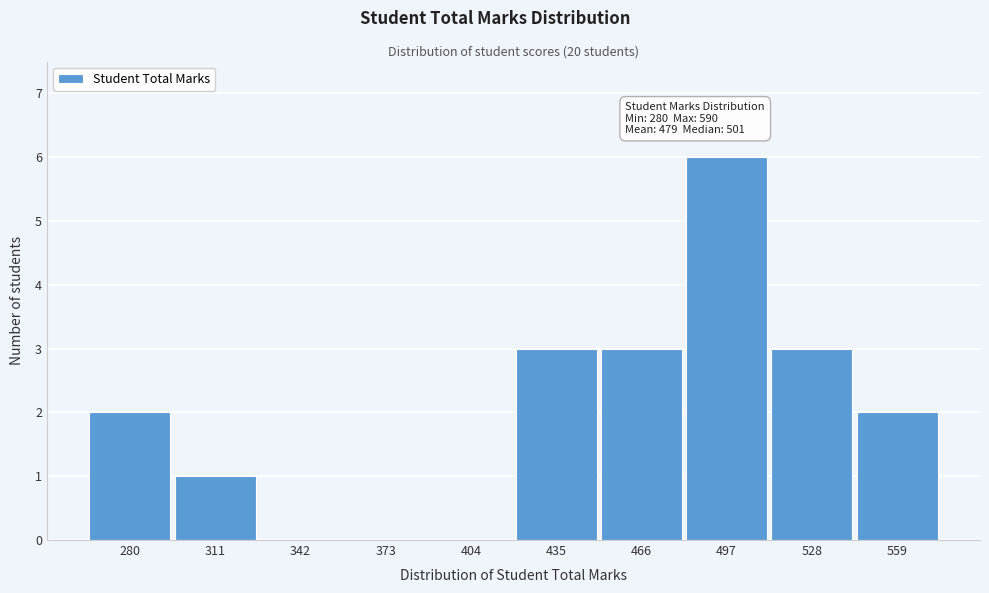

Reading left to right, list all the values displayed in this chart.

280=2	311=1	342=0	373=0	404=0	435=3	466=3	497=6	528=3	559=2